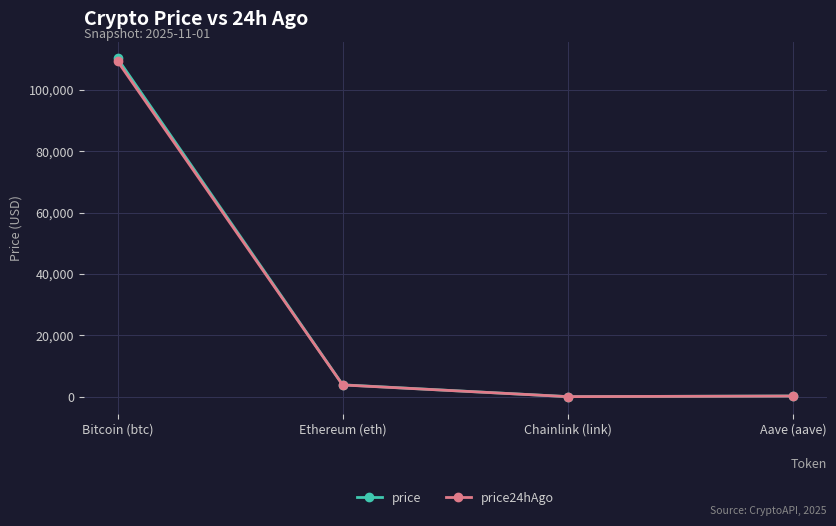

What is the difference between the maximum and minimum values in the price24hAgo series?

109328.1